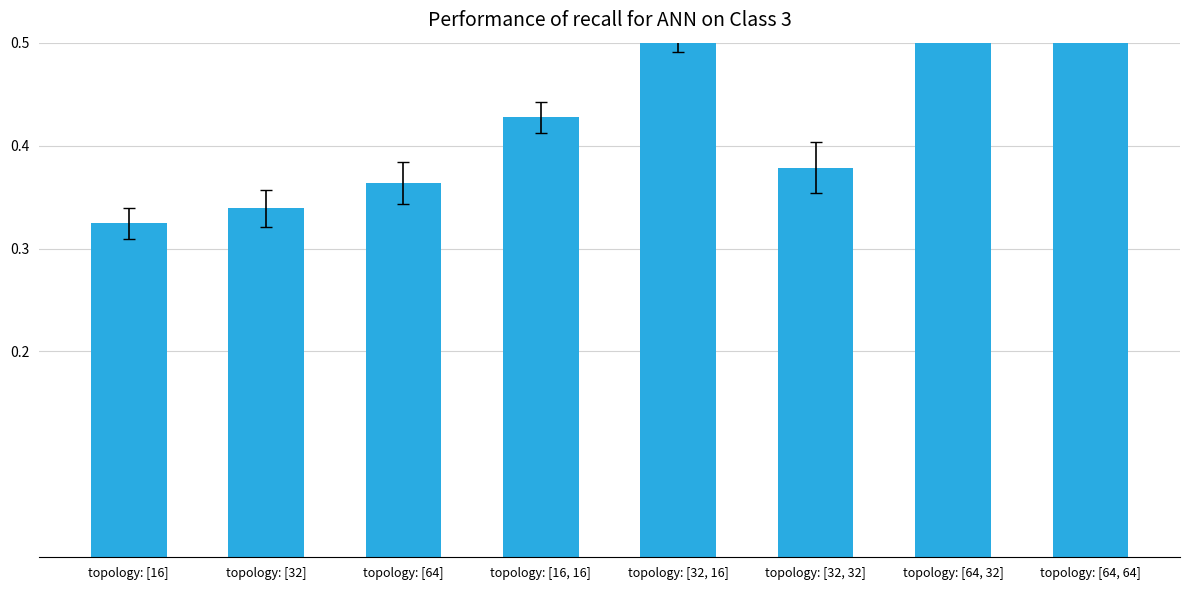

Are the bars grouped side by side (vs. stacked)?

No